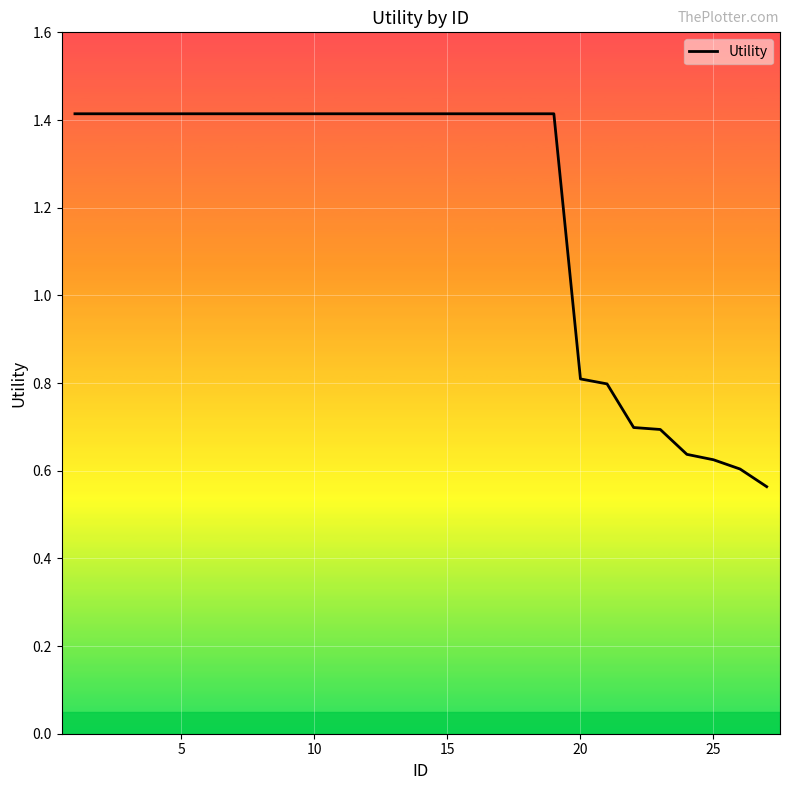

What is the difference between the maximum and minimum values?

0.9